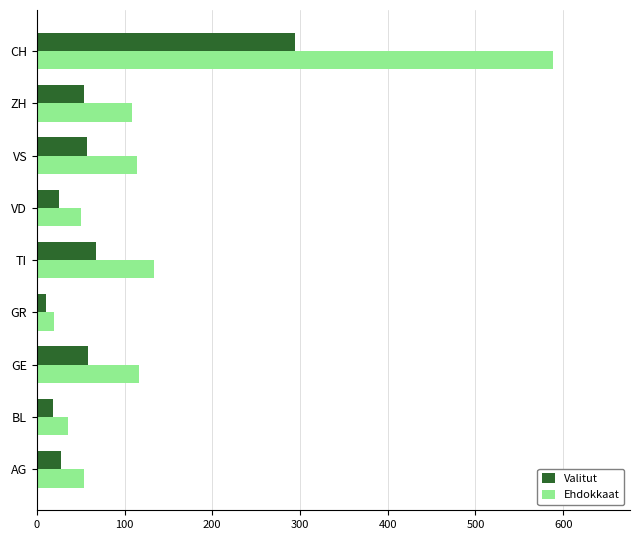

Is it true that Ehdokkaat equals 60 at ZH?

False